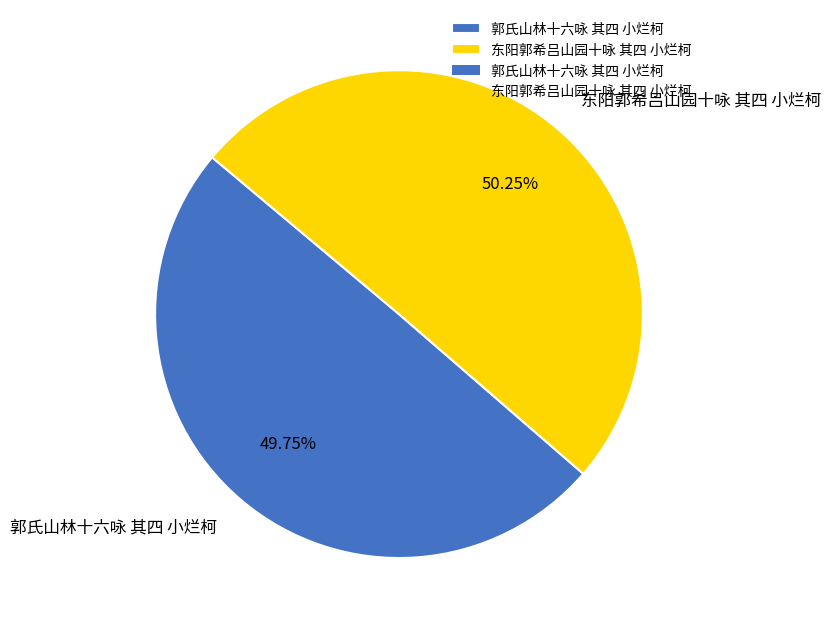

To the nearest percent, what portion does 郭氏山林十六咏 其四 小烂柯 represent?

50%